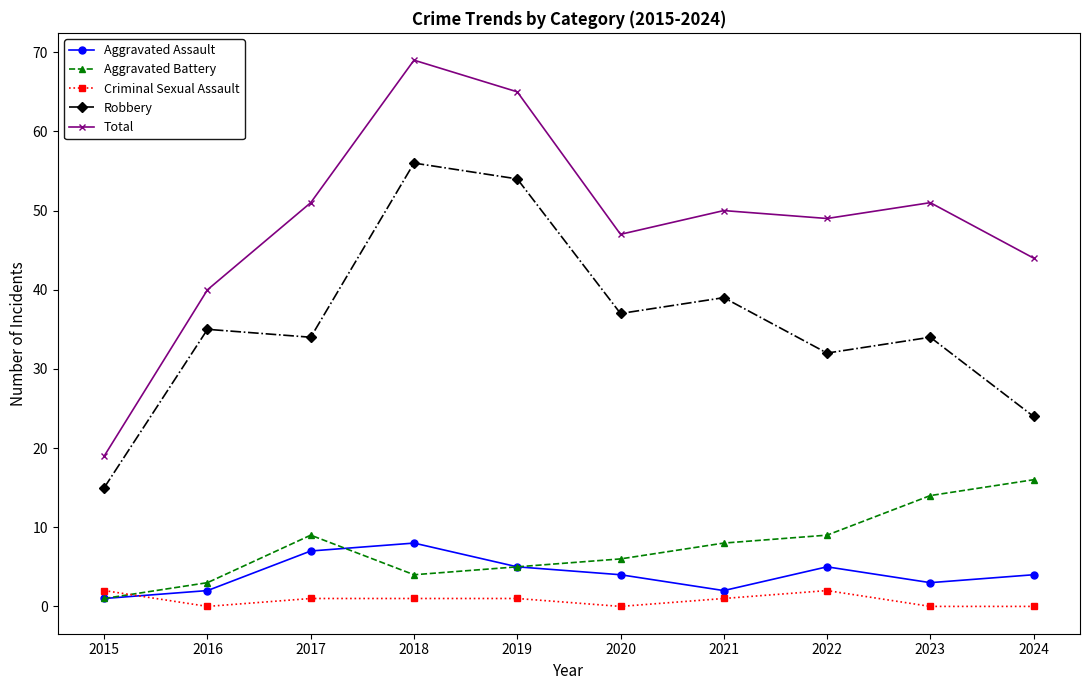

How many Aggravated Assault values are between 2 and 5?

7